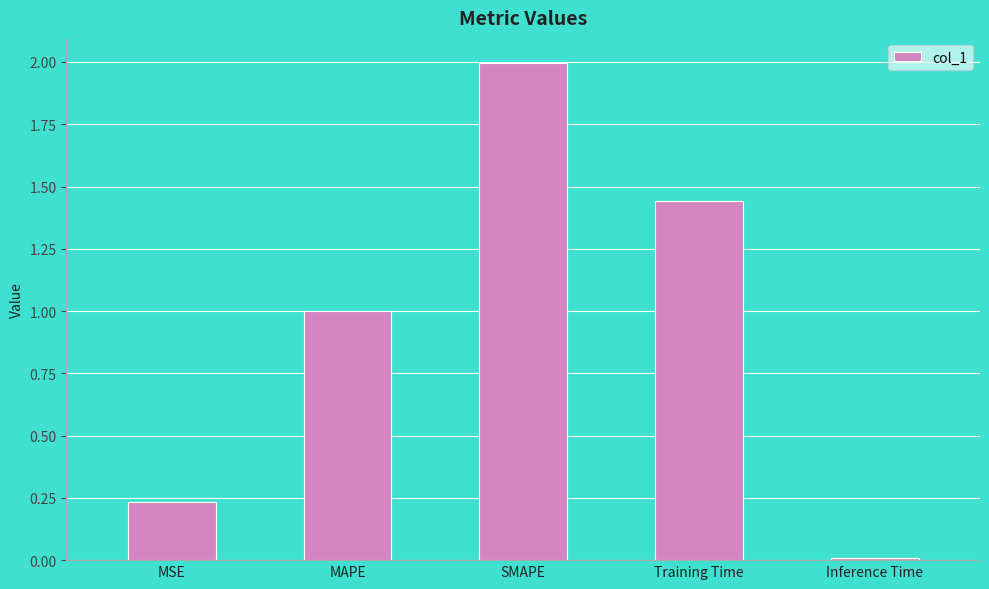

Between Training Time and SMAPE, which is larger?

SMAPE